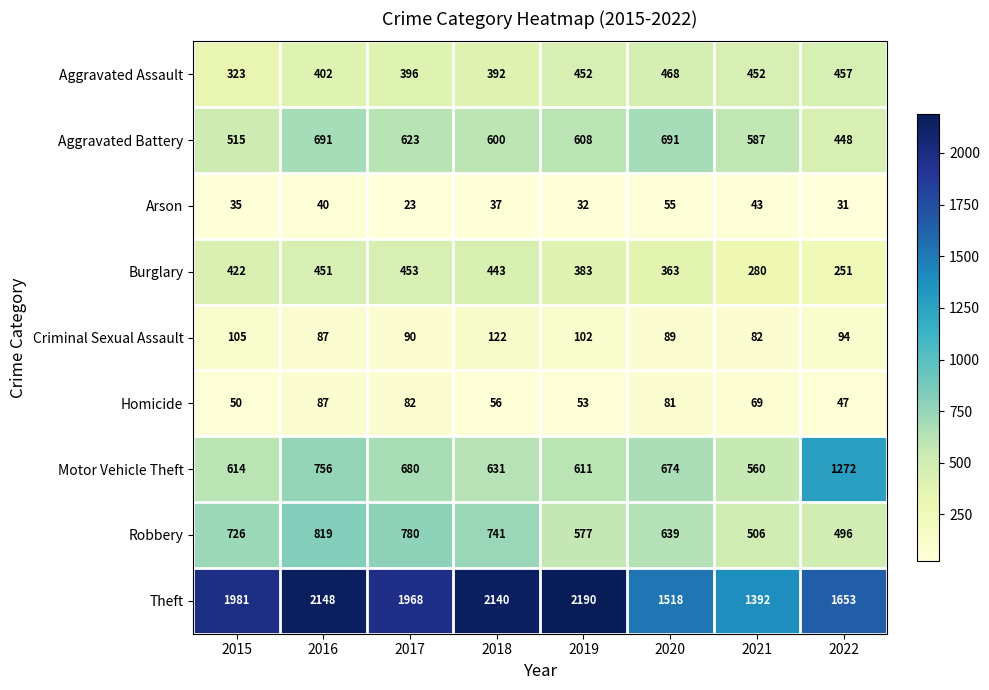

Where is Homicide nearest to the value 67?

2021